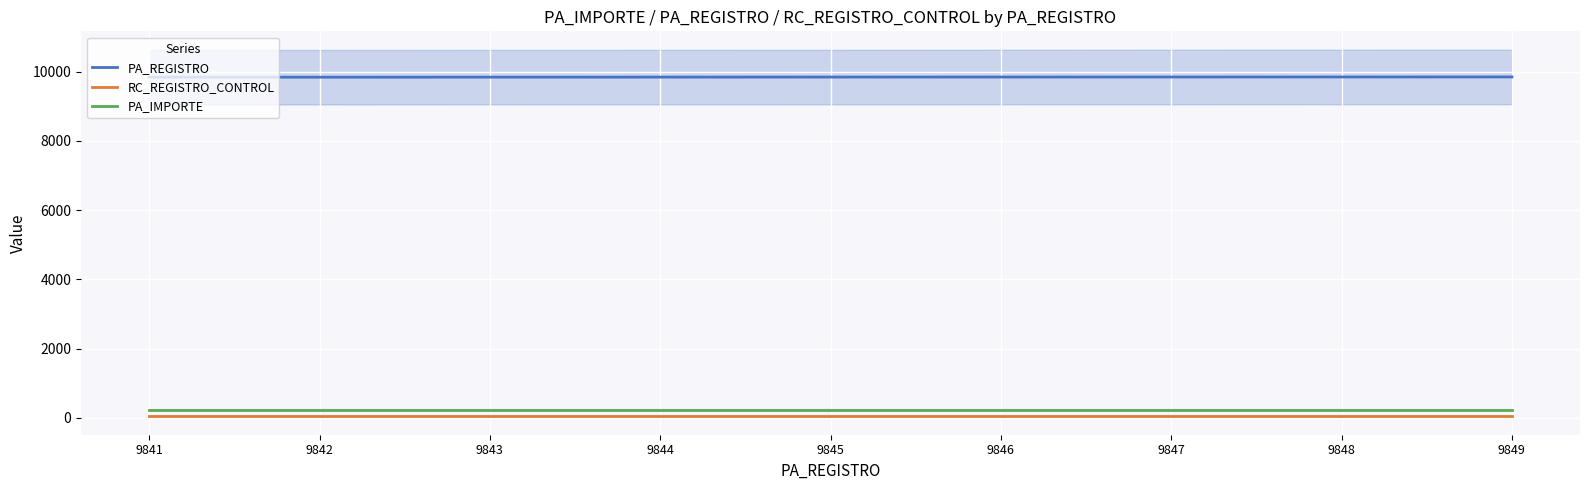

The value of PA_IMPORTE at 9849 is 137.3. True or false?

False